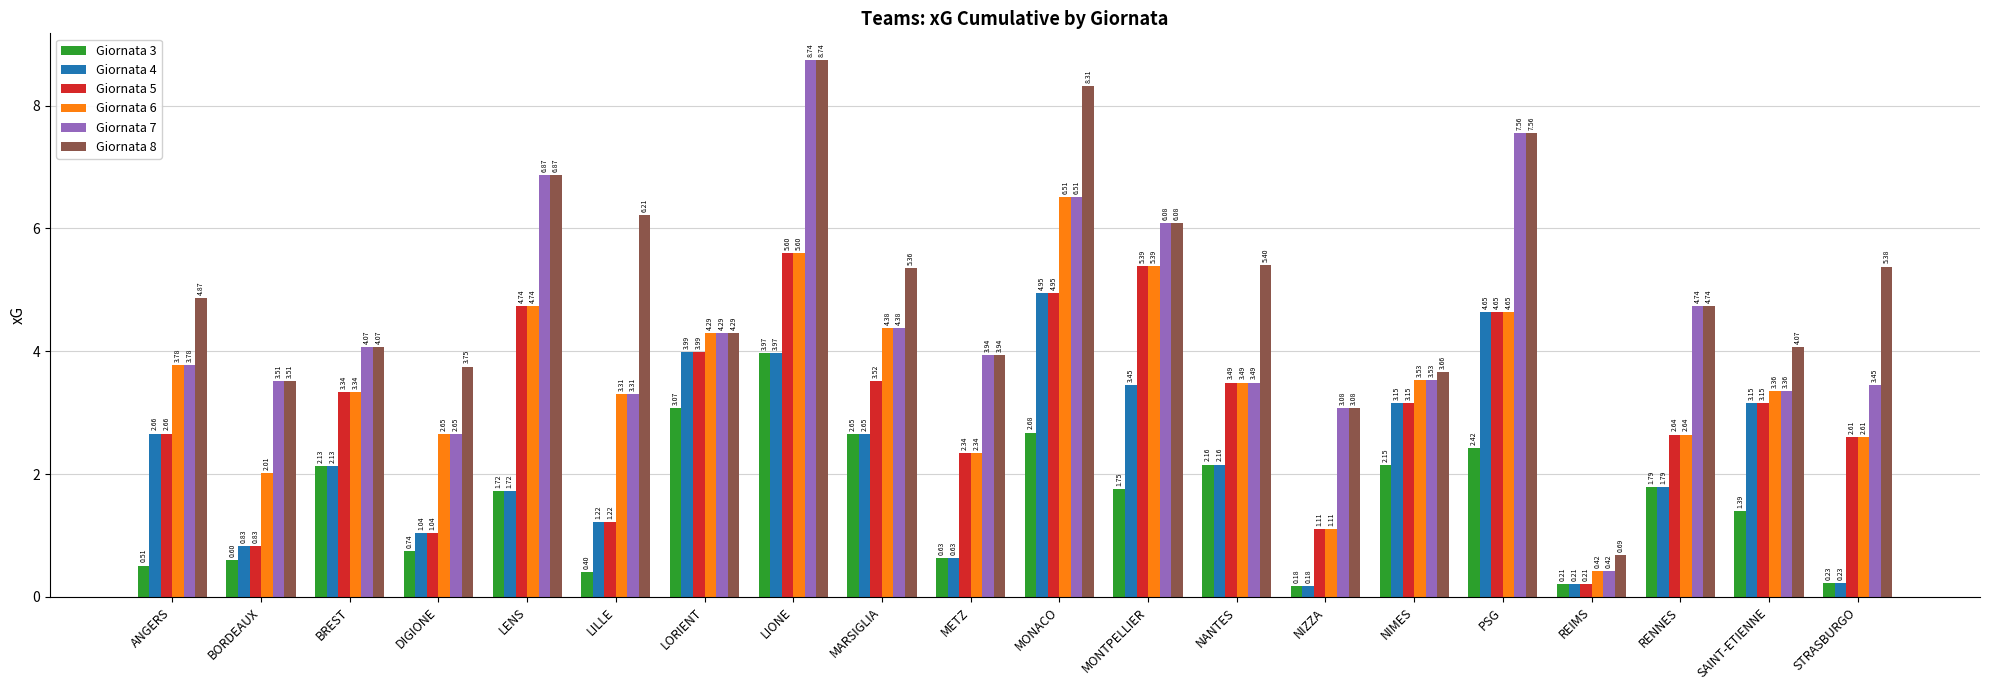

What is the maximum value shown in the chart?

8.7